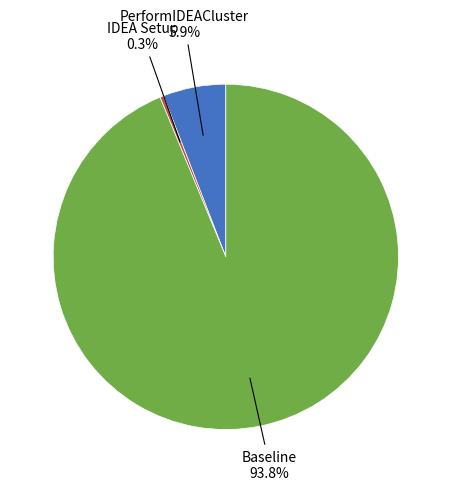

Does any single category account for the majority?

Yes